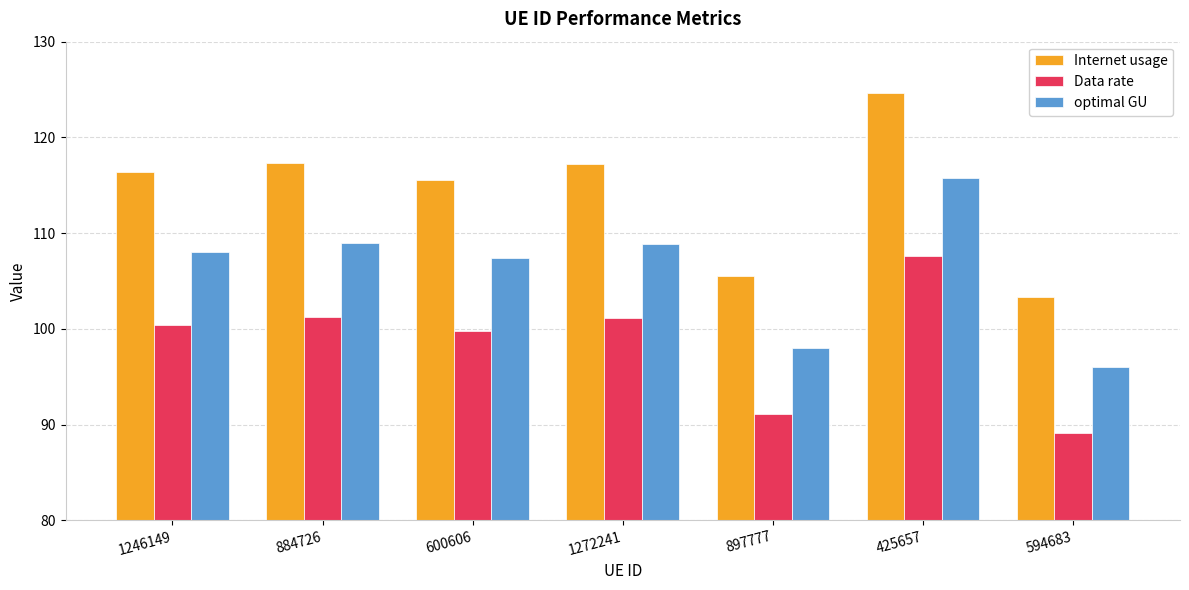

What are all the series names shown in the legend?

Internet usage, Data rate, optimal GU